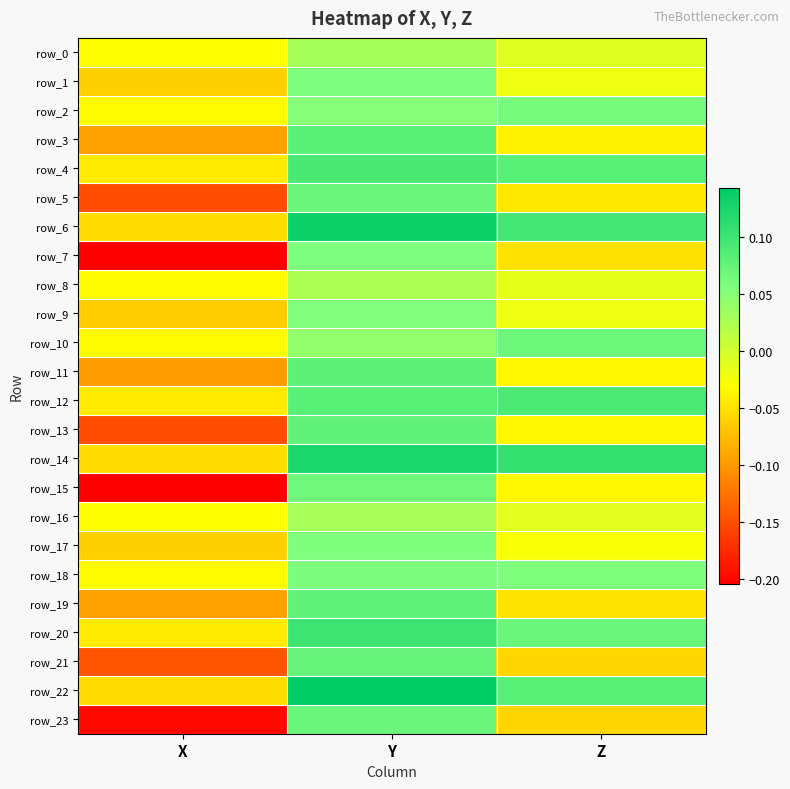

What is the difference between the maximum and minimum values in the row_7 series?

0.3